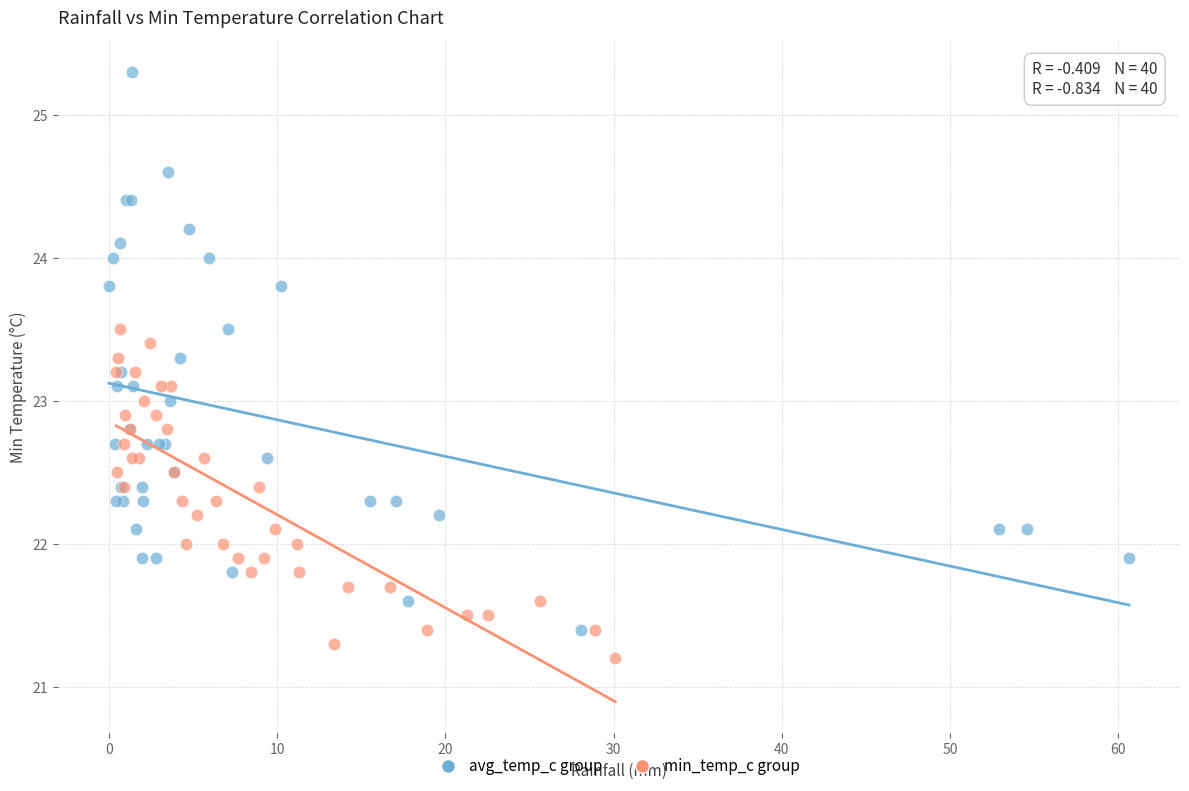

Which series has the largest Y range (max minus min)?

avg_temp_c group